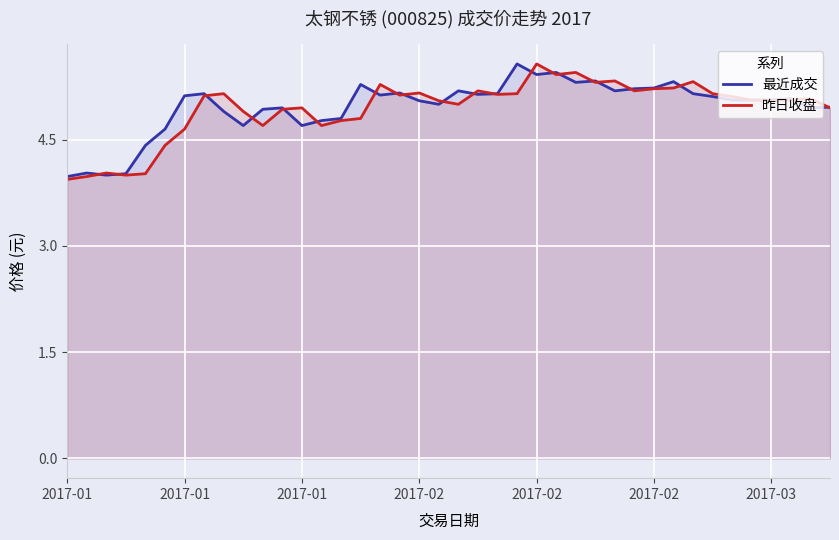

At which label does 昨日收盘 reach its minimum?

2017-01